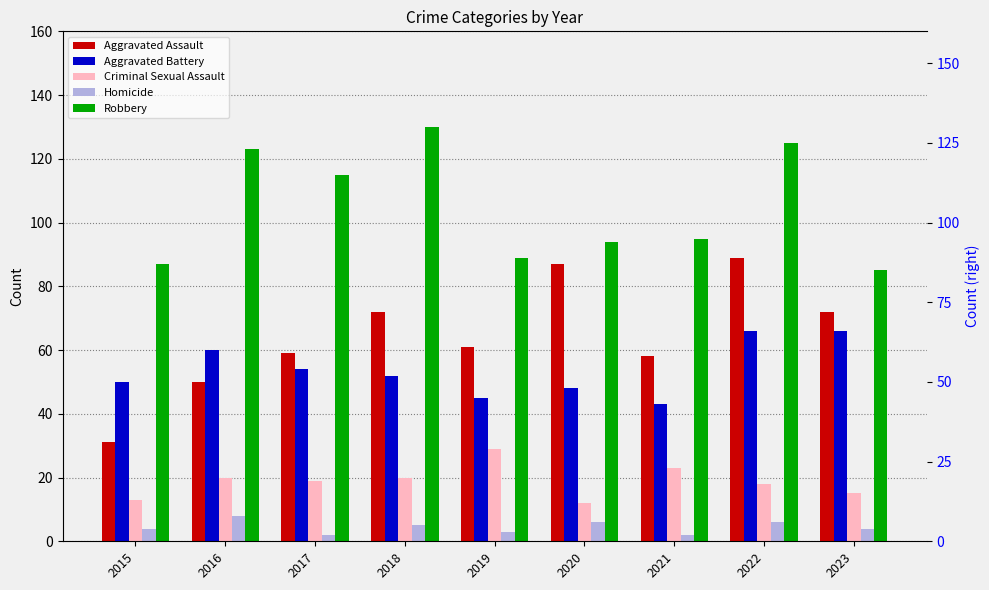

At 2023, list the series in order from smallest to largest.

Homicide, Criminal Sexual Assault, Aggravated Battery, Aggravated Assault, Robbery